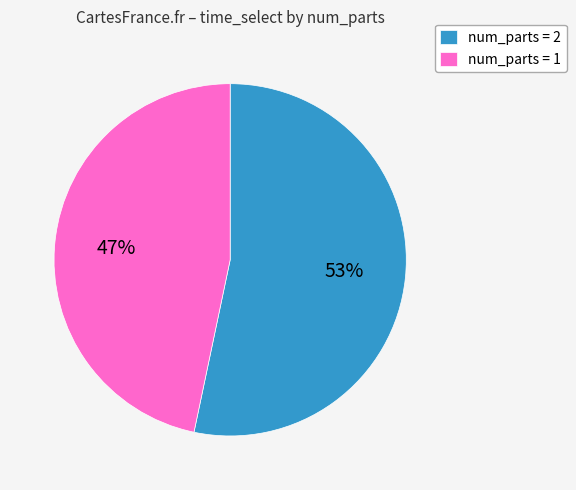

What percentage is the num_parts = 1 slice, to the nearest percent?

47%